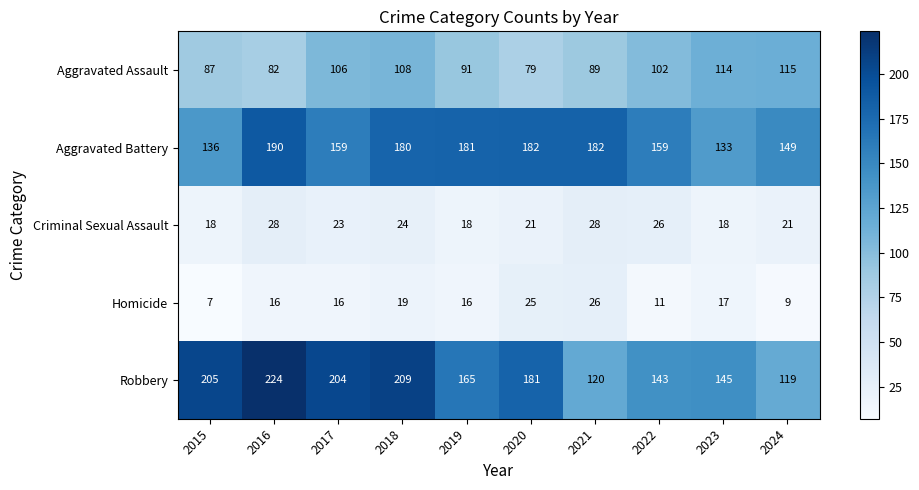

Which series has the largest total across all categories?

Robbery